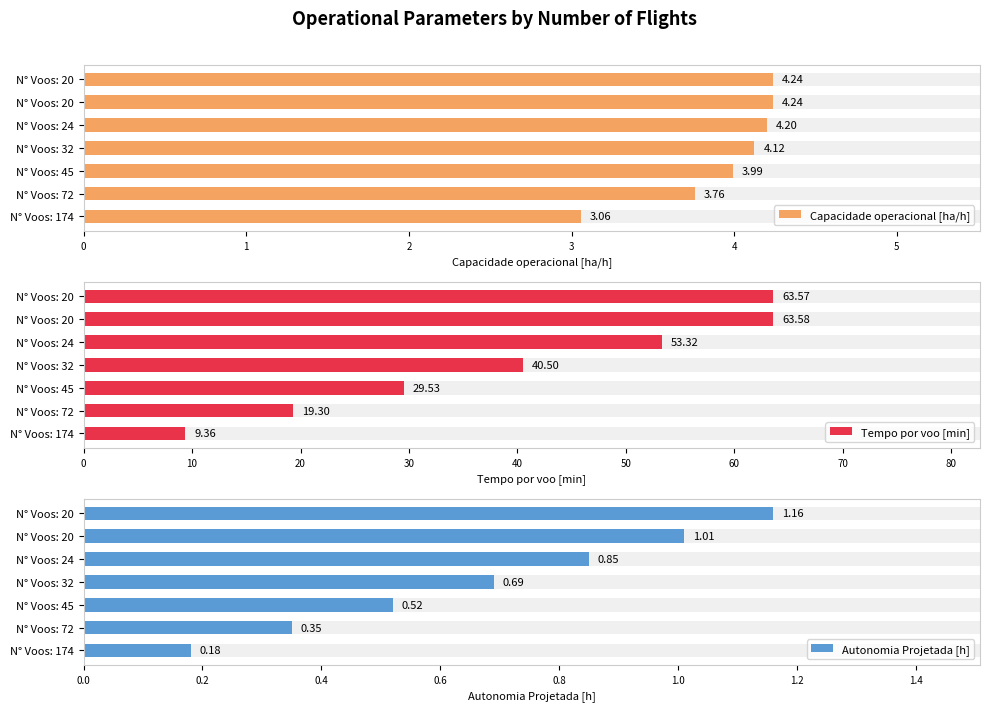

At how many categories does at least one series exceed 36?

4